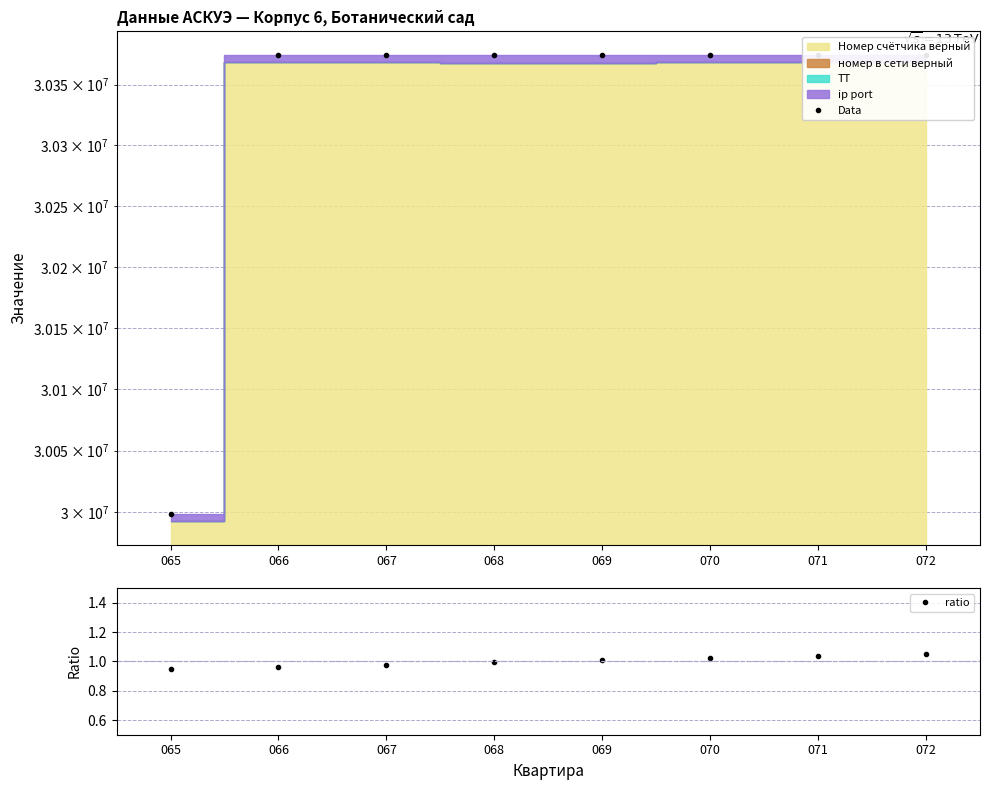

What is the total value across all series at 068?

30374163.0